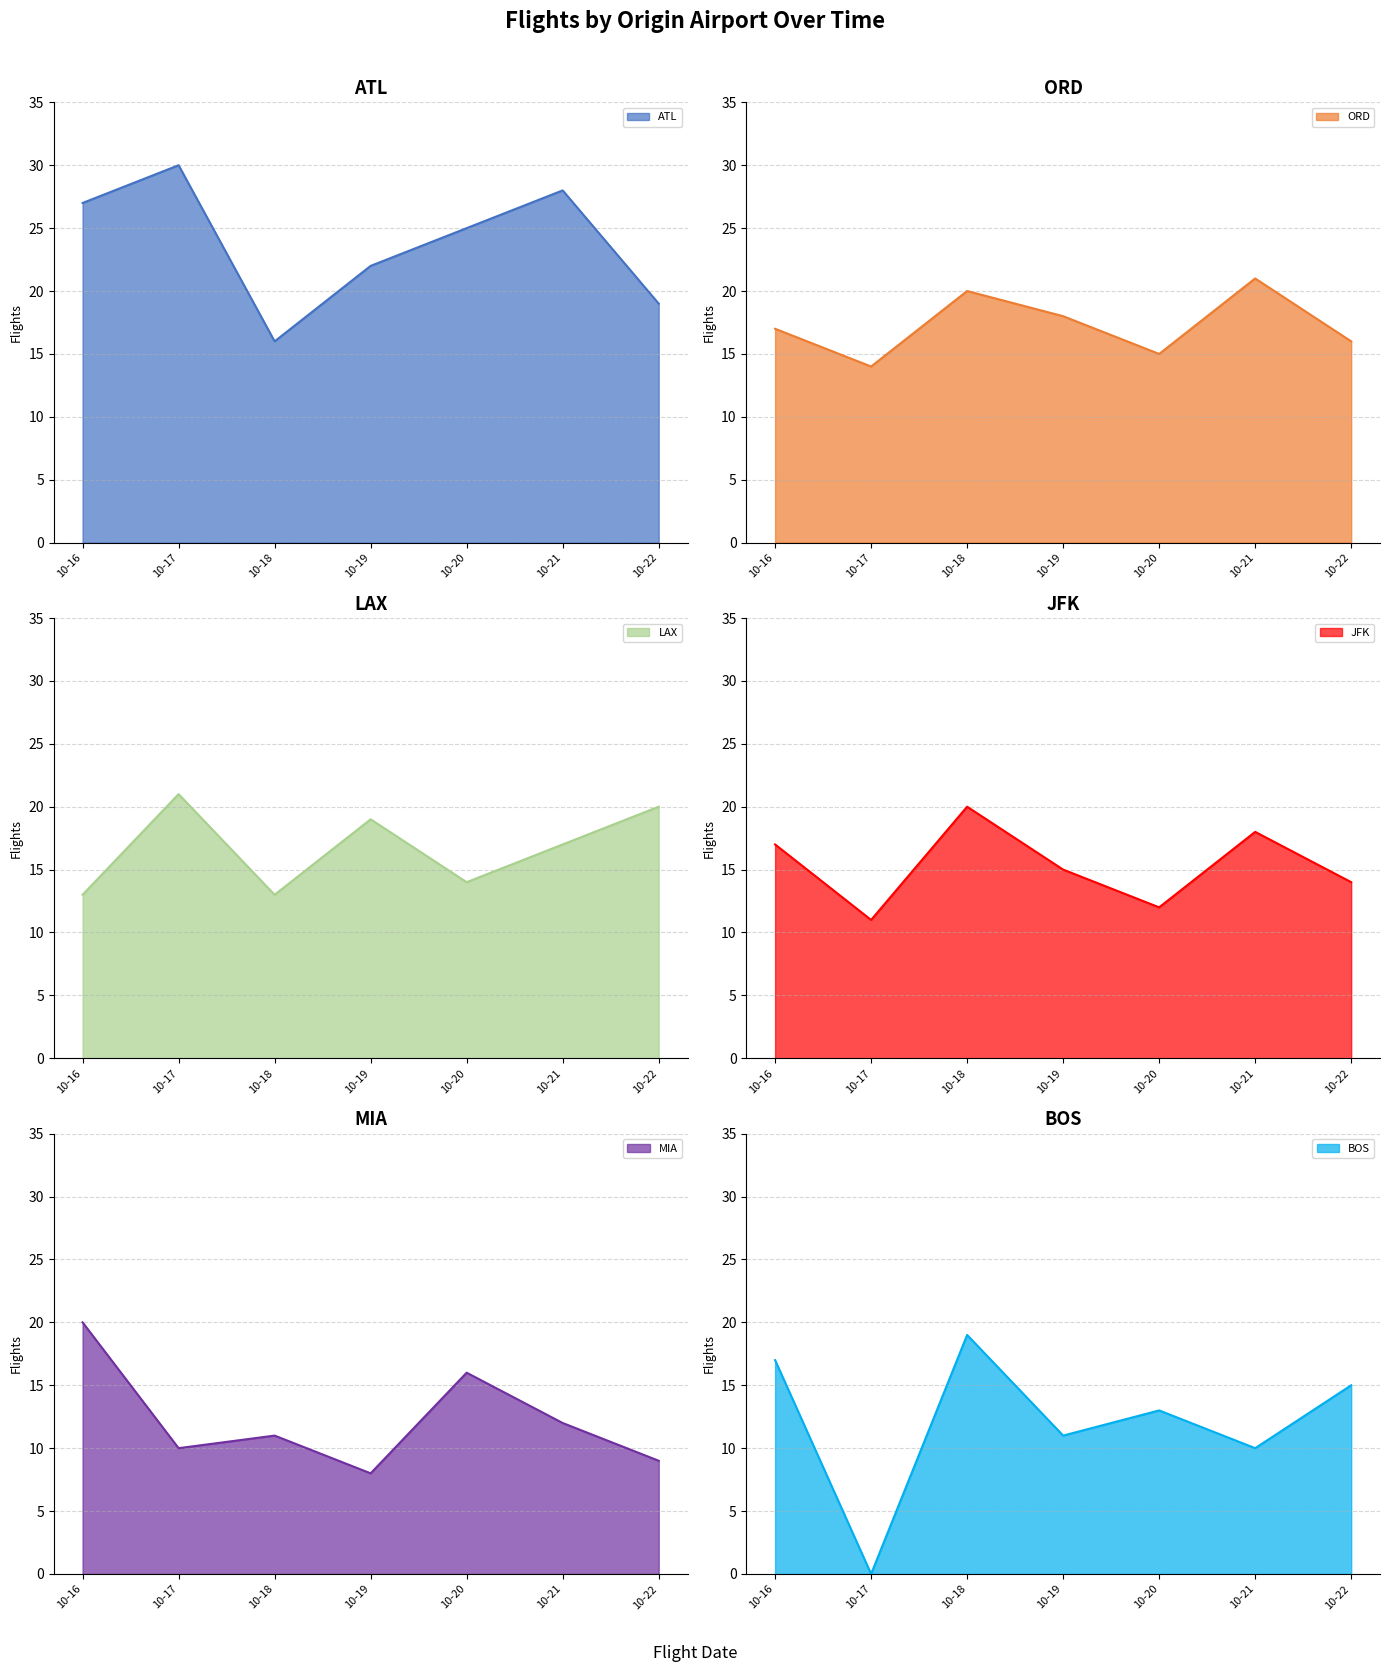

Reading left to right, what are all the values shown in this chart?

ATL: 10-16=27	10-17=30	10-18=16	10-19=22	10-20=25	10-21=28	10-22=19
ORD: 10-16=17	10-17=14	10-18=20	10-19=18	10-20=15	10-21=21	10-22=16
LAX: 10-16=13	10-17=21	10-18=13	10-19=19	10-20=14	10-21=17	10-22=20
JFK: 10-16=17	10-17=11	10-18=20	10-19=15	10-20=12	10-21=18	10-22=14
MIA: 10-16=20	10-17=10	10-18=11	10-19=8	10-20=16	10-21=12	10-22=9
BOS: 10-16=17	10-17=0	10-18=19	10-19=11	10-20=13	10-21=10	10-22=15